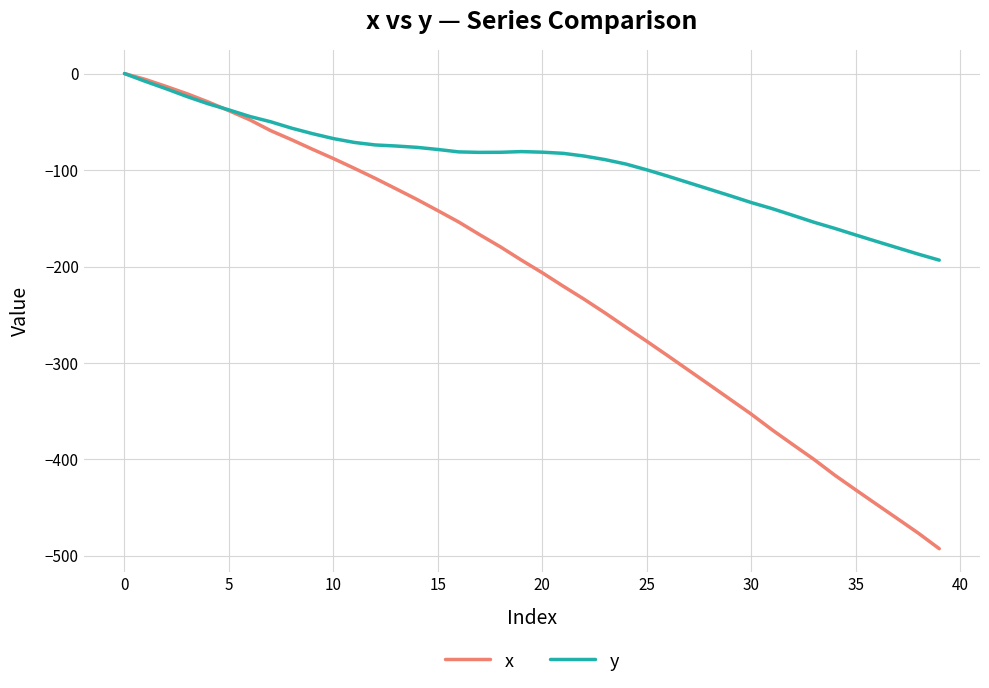

What is the smallest value displayed?

-492.5